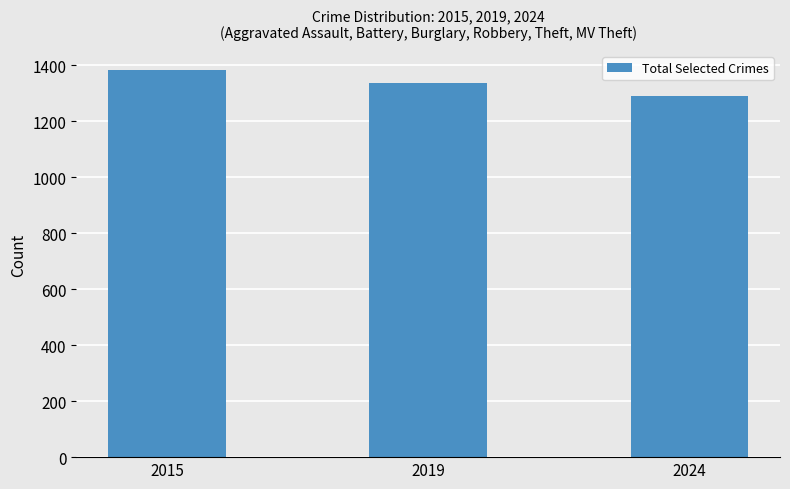

At which label does the data first exceed 1336?

2015